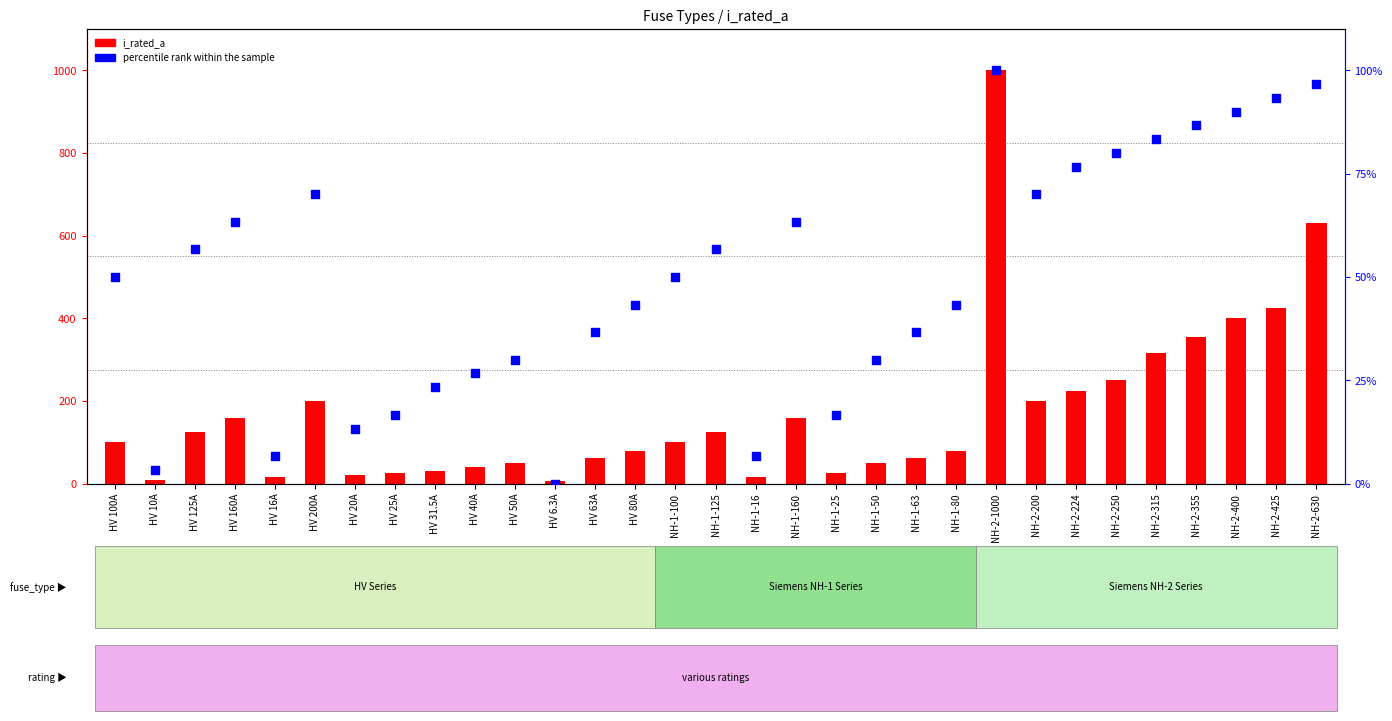

Which series has the widest spread of Y values?

i_rated_a